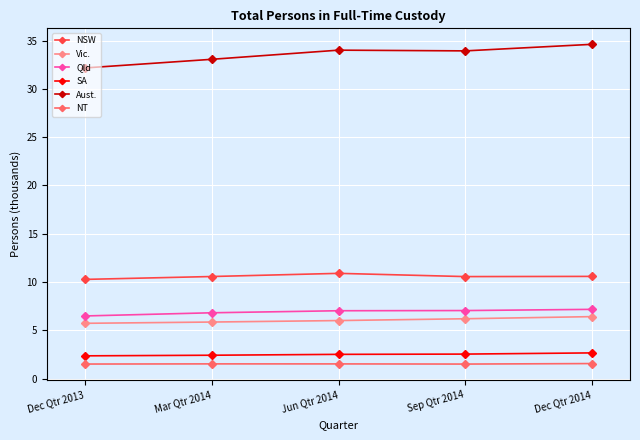

What is the sum of the Qld values at Sep Qtr 2014 and Mar Qtr 2014?

13.9